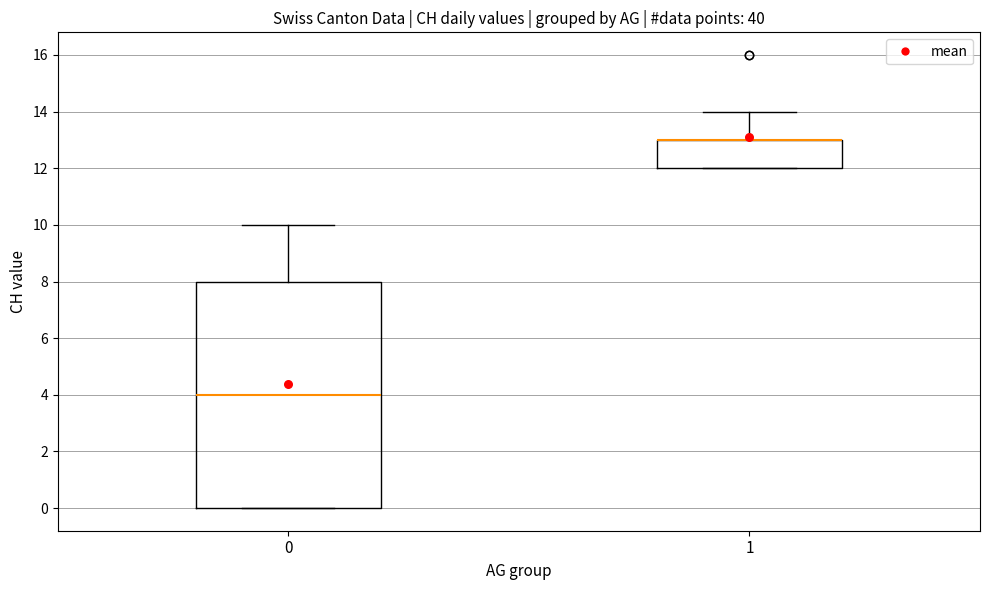

Comparing the boxes themselves (not the whiskers), which one is the tallest?

0